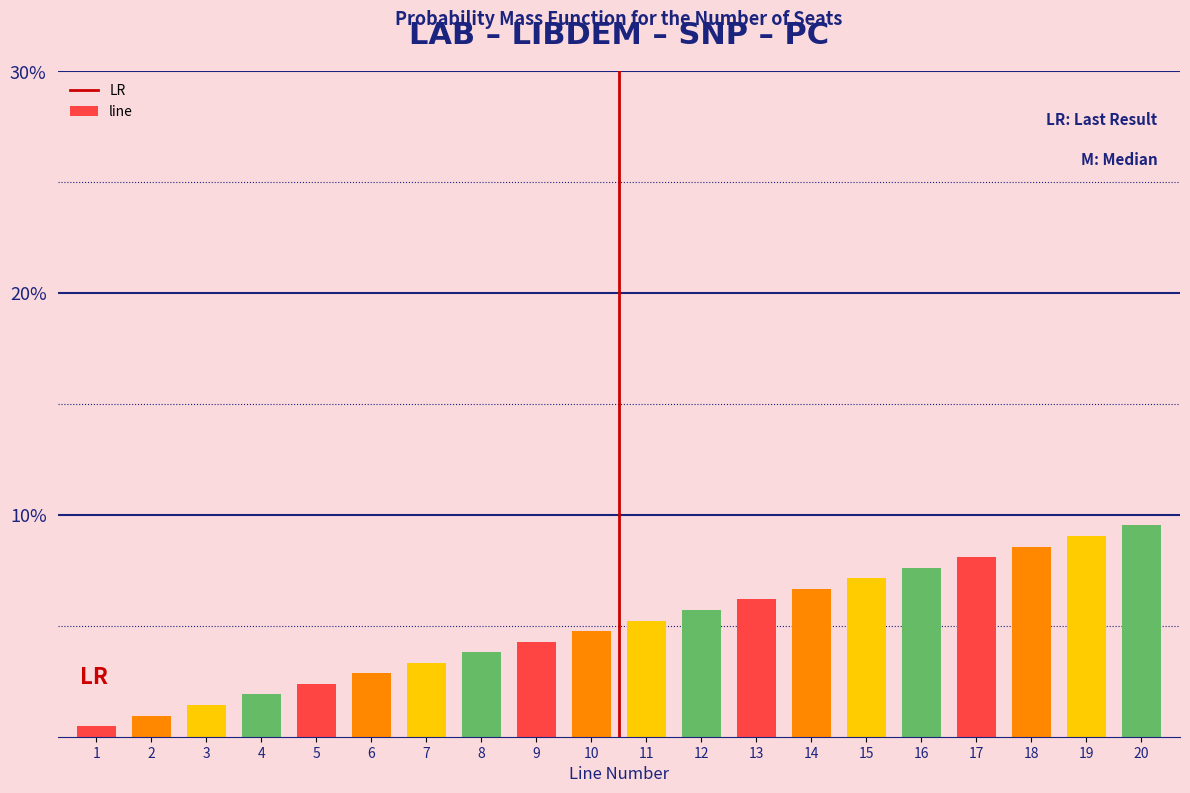

Does the chart contain any negative values?

No